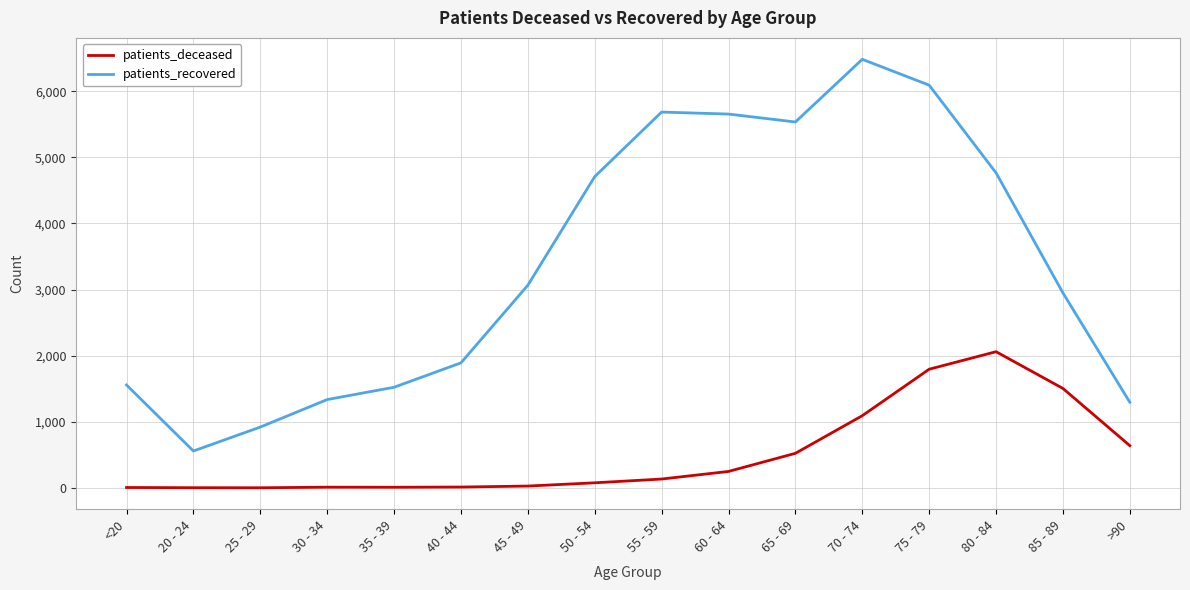

At which category is the sum across all series the highest?

75 - 79